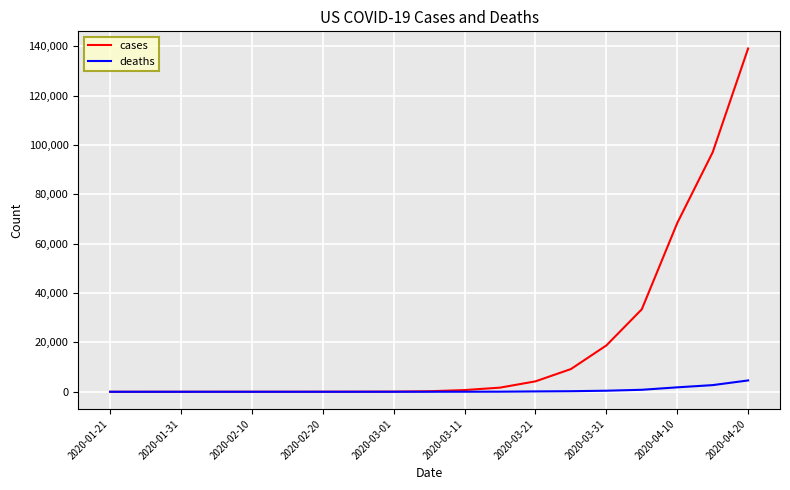

Which series has the largest range (max minus min)?

cases